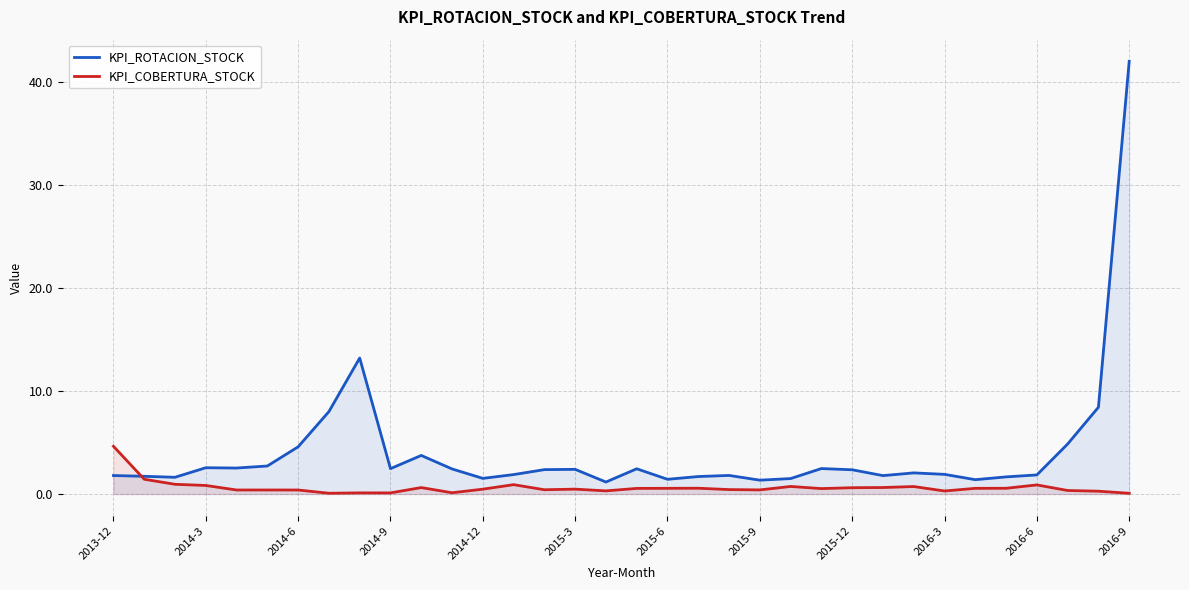

List the series in order of their overall mean, highest first.

KPI_ROTACION_STOCK, KPI_COBERTURA_STOCK